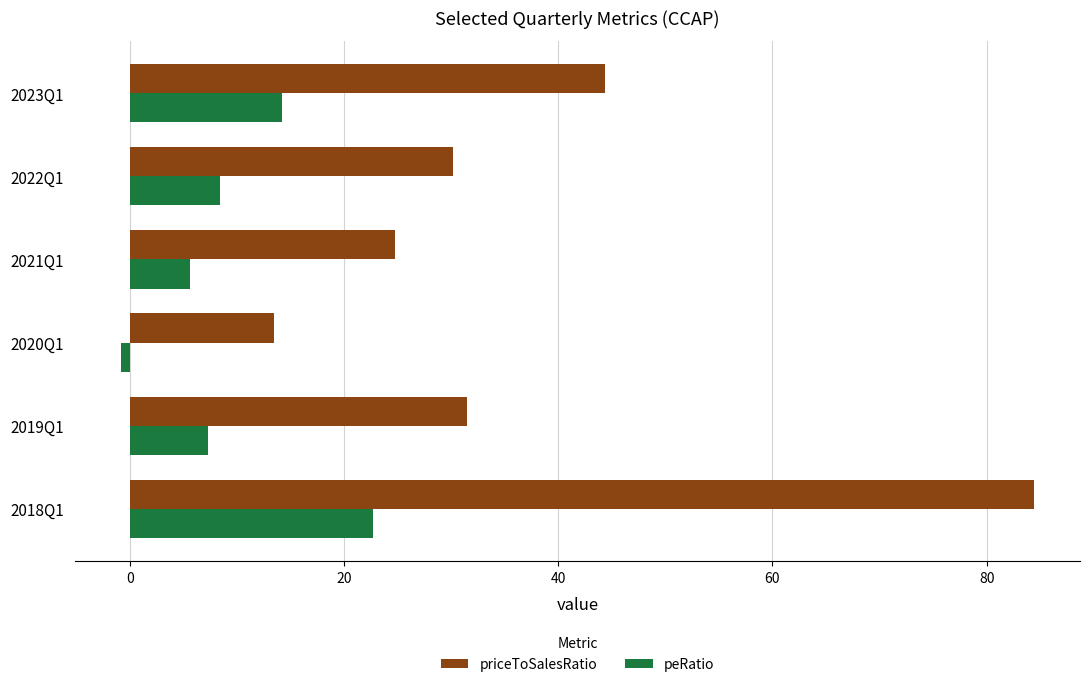

What is the difference between the second highest and minimum values in the peRatio series?

15.1